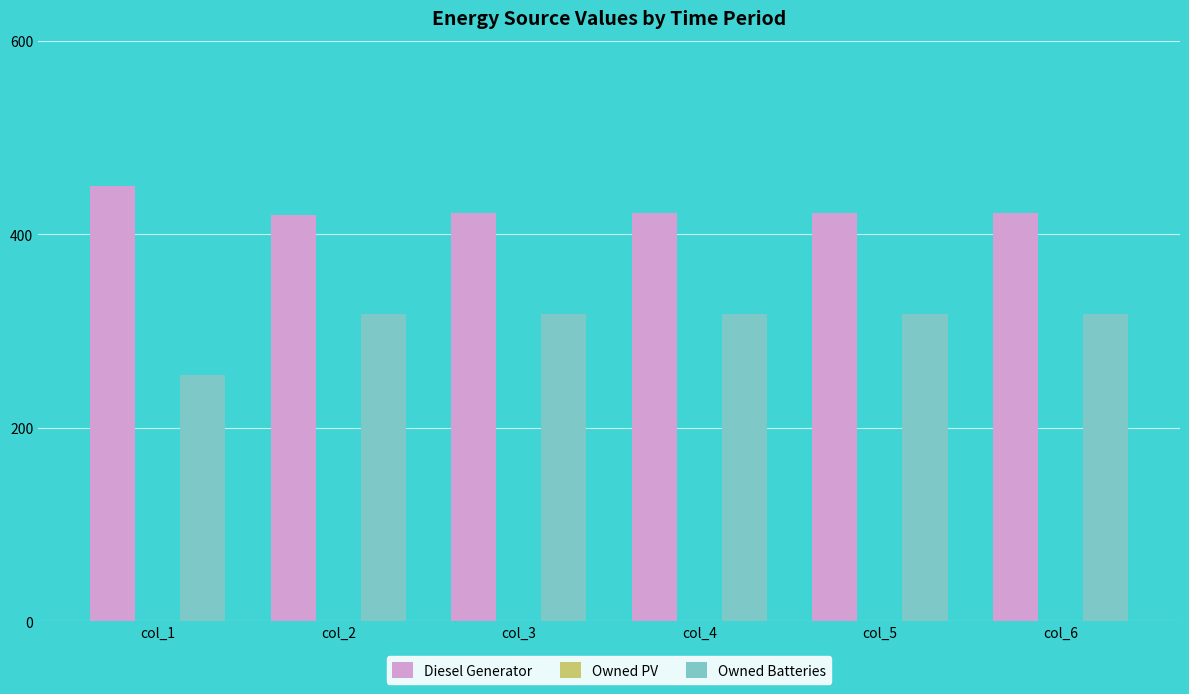

Read the Owned Batteries value at col_4.

318.0